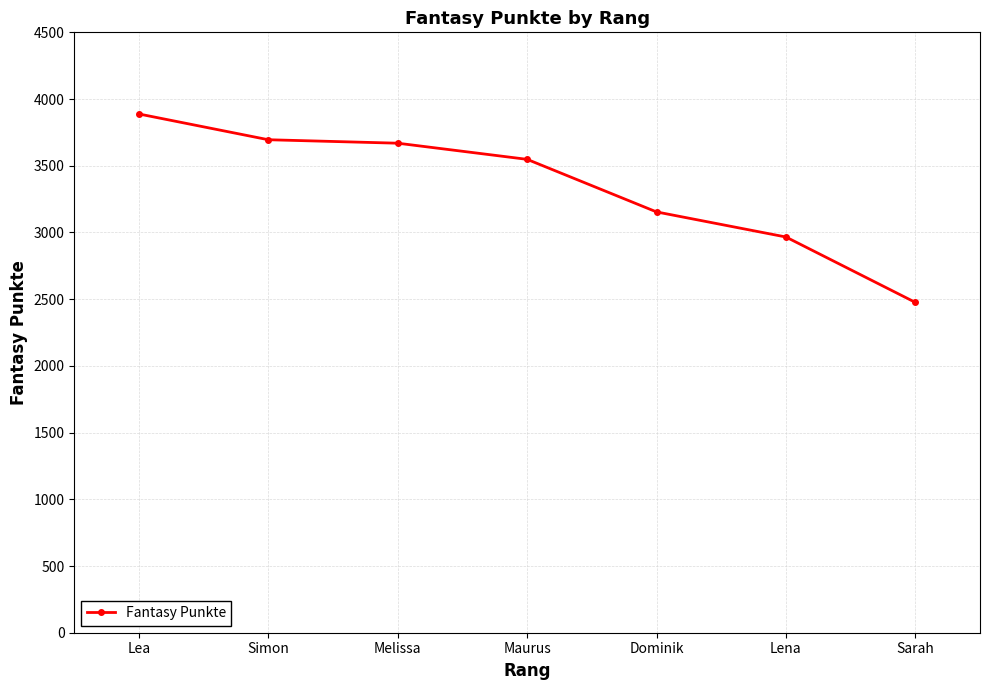

The value at Dominik is 3154. True or false?

True